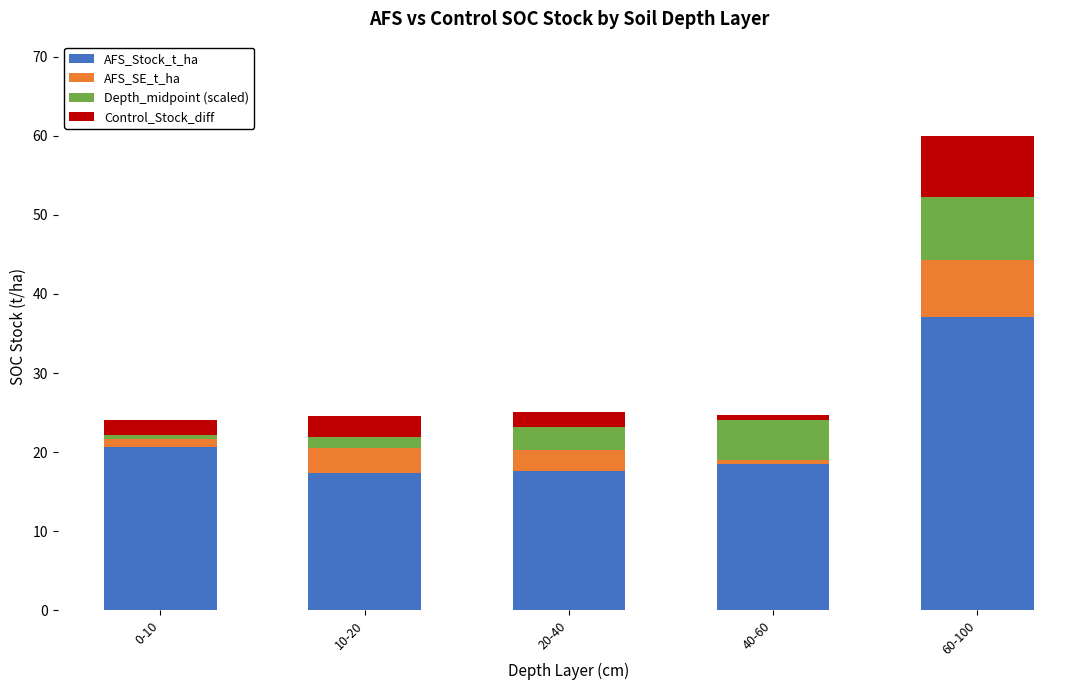

What are all the series names shown in the legend?

AFS_Stock_t_ha, AFS_SE_t_ha, Depth_midpoint (scaled), Control_Stock_diff